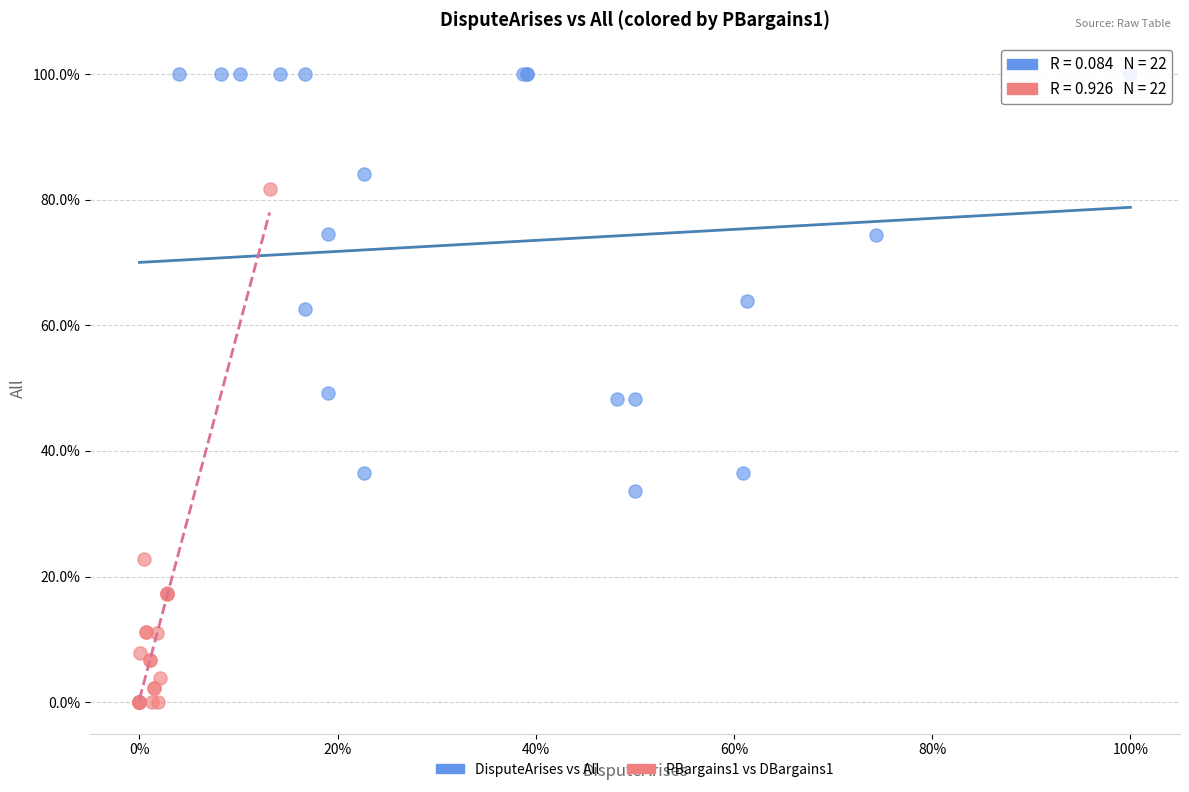

What are all the series names shown in the legend?

DisputeArises vs All, PBargains1 vs DBargains1